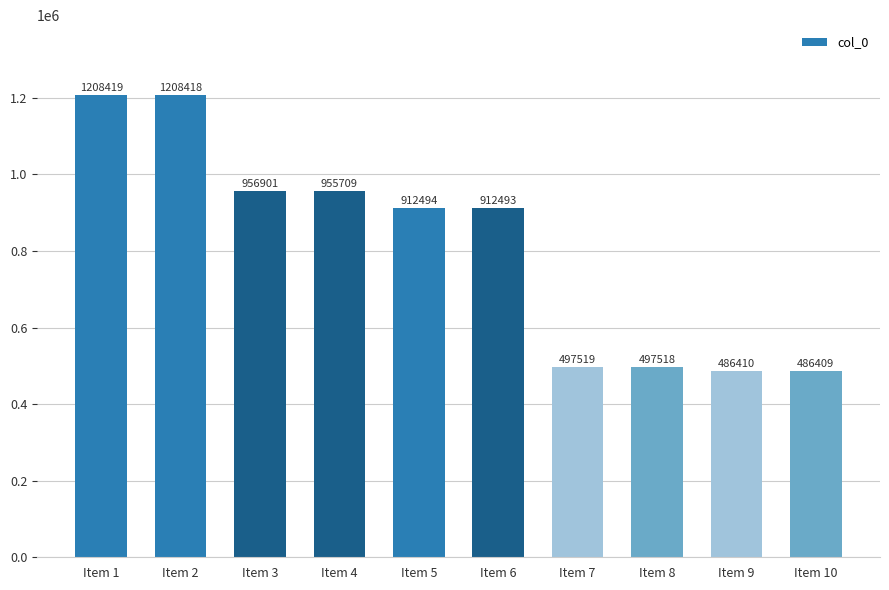

Which label corresponds to the largest value in the chart?

Item 1